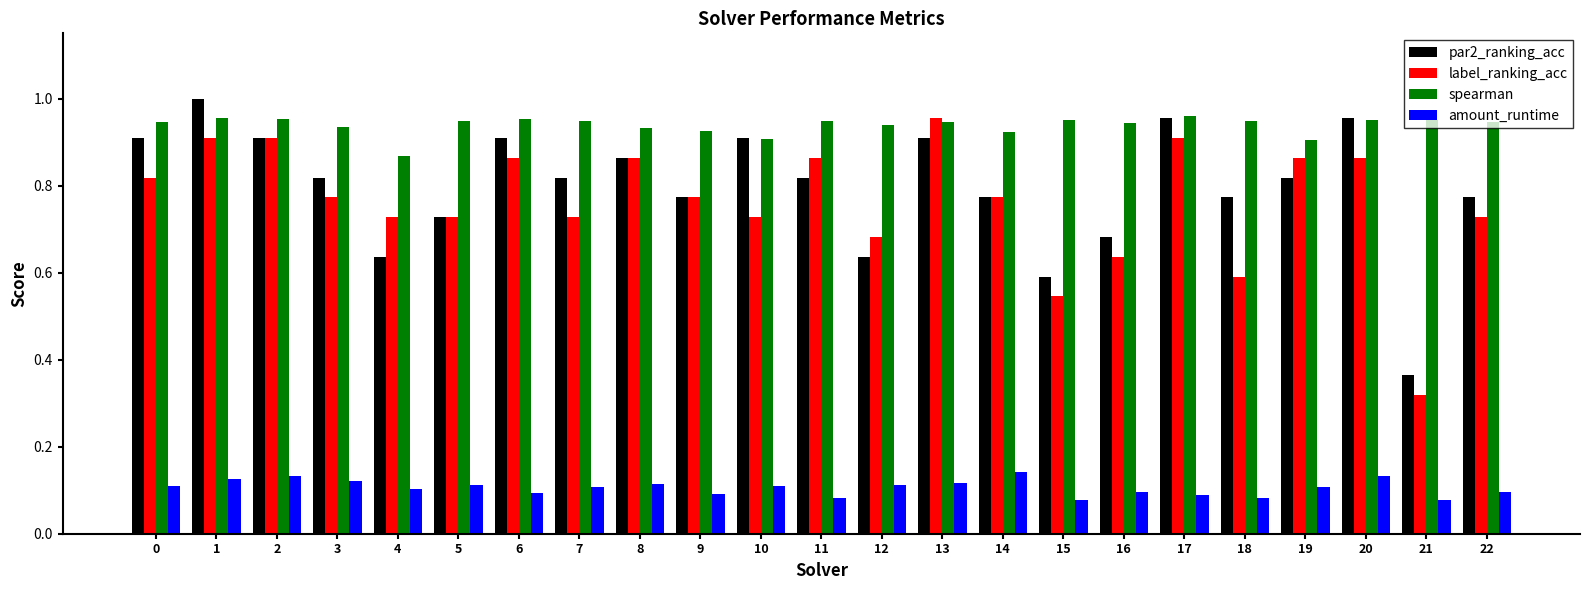

At how many categories does at least one series exceed 0?

23